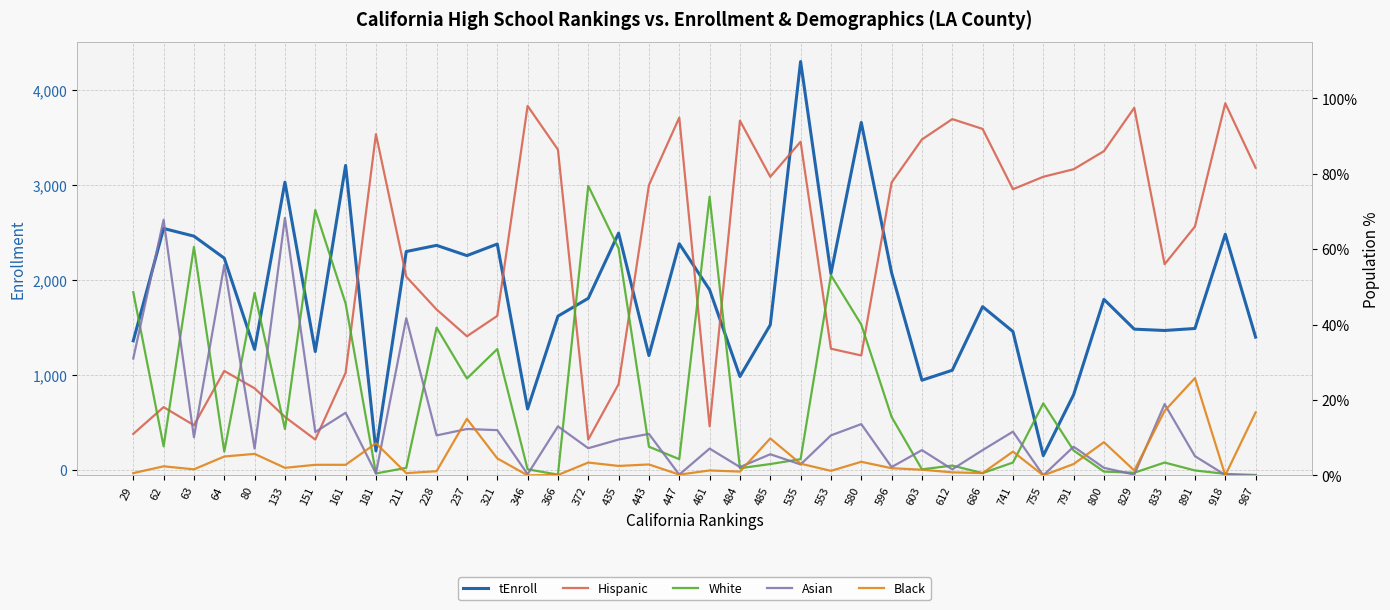

Does the chart display data point markers on the line(s)?

No